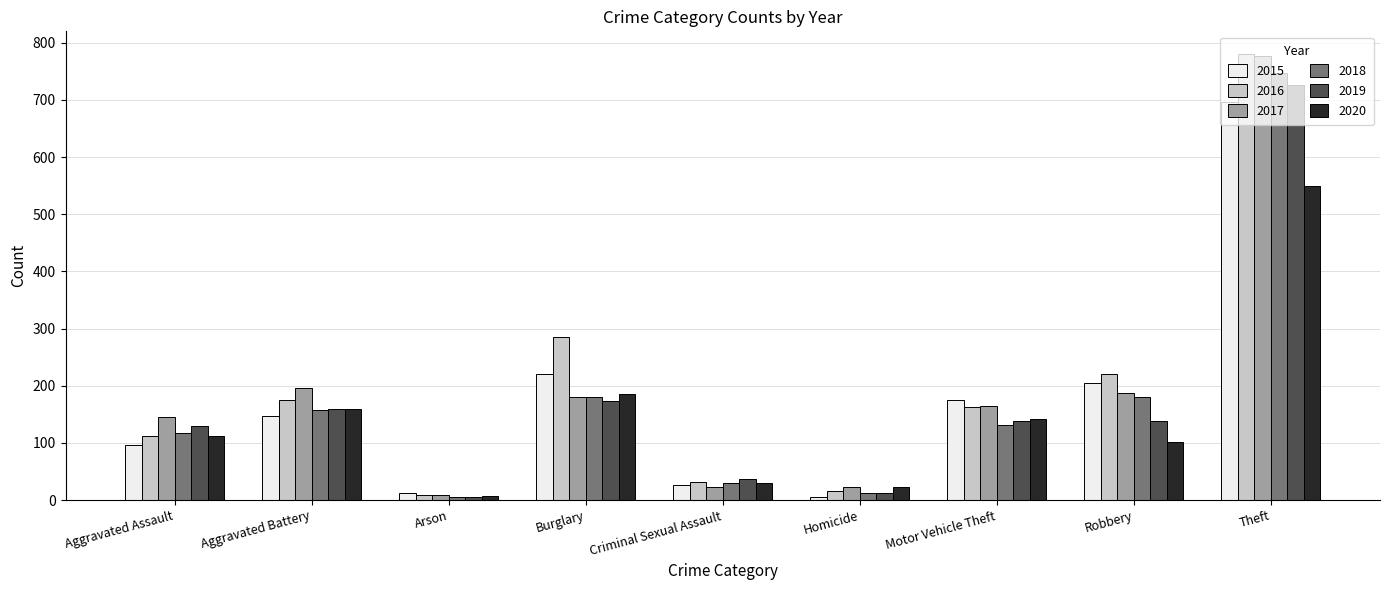

Which category has the highest value in the 2020 series?

Theft